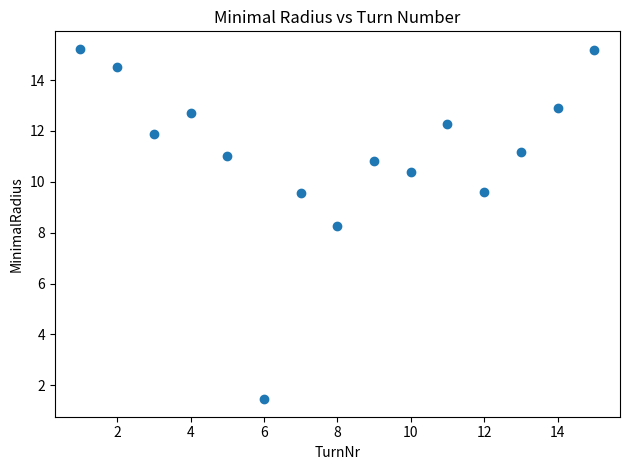

What Y value in the scatter plot is closest to 8?

8.3